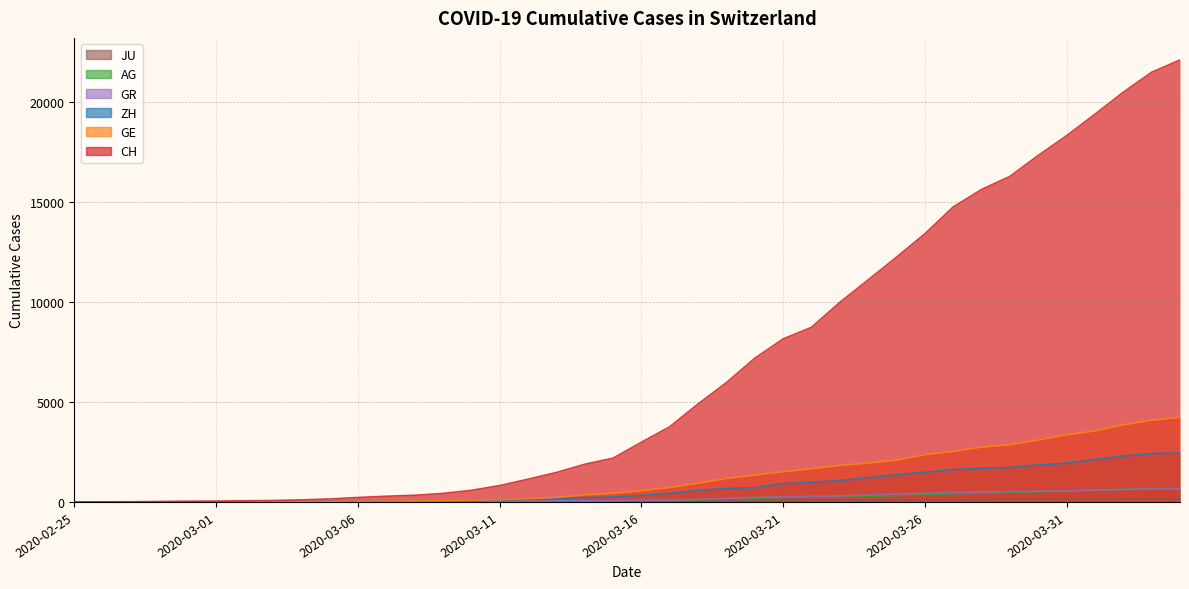

Reading left to right, list all the values displayed in this chart.

CH: 2020-02-25=0	2020-02-26=5	2020-02-27=9	2020-02-28=20	2020-02-29=32	2020-03-01=40	2020-03-02=56	2020-03-03=71	2020-03-04=101	2020-03-05=148	2020-03-06=222	2020-03-07=285	2020-03-08=333	2020-03-09=425	2020-03-10=579	2020-03-11=816	2020-03-12=1136	2020-03-13=1471	2020-03-14=1883	2020-03-15=2188	2020-03-16=2983	2020-03-17=3759	2020-03-18=4899	2020-03-19=5969	2020-03-20=7186	2020-03-21=8155	2020-03-22=8734	2020-03-23=9984	2020-03-24=11107	2020-03-25=12245	2020-03-26=13412	2020-03-27=14755	2020-03-28=15632	2020-03-29=16285	2020-03-30=17335	2020-03-31=18322	2020-04-01=19397	2020-04-02=20498	2020-04-03=21498	2020-04-04=22111
GE: 2020-02-25=0	2020-02-26=1	2020-02-27=1	2020-02-28=5	2020-02-29=9	2020-03-01=11	2020-03-02=12	2020-03-03=15	2020-03-04=17	2020-03-05=23	2020-03-06=33	2020-03-07=46	2020-03-08=48	2020-03-09=63	2020-03-10=83	2020-03-11=117	2020-03-12=159	2020-03-13=230	2020-03-14=353	2020-03-15=437	2020-03-16=563	2020-03-17=724	2020-03-18=938	2020-03-19=1175	2020-03-20=1348	2020-03-21=1510	2020-03-22=1662	2020-03-23=1829	2020-03-24=1949	2020-03-25=2098	2020-03-26=2367	2020-03-27=2533	2020-03-28=2745	2020-03-29=2861	2020-03-30=3100	2020-03-31=3366	2020-04-01=3557	2020-04-02=3861	2020-04-03=4090	2020-04-04=4235
AG: 2020-02-25=0	2020-02-26=1	2020-02-27=1	2020-02-28=1	2020-02-29=3	2020-03-01=4	2020-03-02=7	2020-03-03=7	2020-03-04=10	2020-03-05=11	2020-03-06=12	2020-03-07=14	2020-03-08=14	2020-03-09=15	2020-03-10=18	2020-03-11=20	2020-03-12=27	2020-03-13=30	2020-03-14=33	2020-03-15=43	2020-03-16=56	2020-03-17=69	2020-03-18=96	2020-03-19=134	2020-03-20=175	2020-03-21=223	2020-03-22=235	2020-03-23=245	2020-03-24=283	2020-03-25=318	2020-03-26=367	2020-03-27=407	2020-03-28=444	2020-03-29=485	2020-03-30=506	2020-03-31=554	2020-04-01=596	2020-04-02=631	2020-04-03=673	2020-04-04=702
GR: 2020-02-25=0	2020-02-26=2	2020-02-27=2	2020-02-28=6	2020-02-29=6	2020-03-01=6	2020-03-02=9	2020-03-03=9	2020-03-04=12	2020-03-05=14	2020-03-06=16	2020-03-07=17	2020-03-08=18	2020-03-09=18	2020-03-10=22	2020-03-11=31	2020-03-12=43	2020-03-13=53	2020-03-14=56	2020-03-15=71	2020-03-16=84	2020-03-17=101	2020-03-18=128	2020-03-19=182	2020-03-20=226	2020-03-21=258	2020-03-22=284	2020-03-23=300	2020-03-24=343	2020-03-25=393	2020-03-26=433	2020-03-27=474	2020-03-28=495	2020-03-29=519	2020-03-30=535	2020-03-31=547	2020-04-01=592	2020-04-02=622	2020-04-03=649	2020-04-04=657
ZH: 2020-02-25=0	2020-02-26=0	2020-02-27=2	2020-02-28=2	2020-02-29=6	2020-03-01=7	2020-03-02=10	2020-03-03=13	2020-03-04=15	2020-03-05=23	2020-03-06=29	2020-03-07=34	2020-03-08=40	2020-03-09=49	2020-03-10=62	2020-03-11=101	2020-03-12=140	2020-03-13=163	2020-03-14=218	2020-03-15=250	2020-03-16=326	2020-03-17=429	2020-03-18=568	2020-03-19=679	2020-03-20=711	2020-03-21=919	2020-03-22=978	2020-03-23=1067	2020-03-24=1213	2020-03-25=1357	2020-03-26=1489	2020-03-27=1616	2020-03-28=1690	2020-03-29=1722	2020-03-30=1848	2020-03-31=1936	2020-04-01=2125	2020-04-02=2289	2020-04-03=2417	2020-04-04=2450
JU: 2020-02-25=0	2020-02-26=0	2020-02-27=1	2020-02-28=1	2020-02-29=1	2020-03-01=1	2020-03-02=1	2020-03-03=2	2020-03-04=2	2020-03-05=4	2020-03-06=4	2020-03-07=5	2020-03-08=5	2020-03-09=7	2020-03-10=7	2020-03-11=7	2020-03-12=12	2020-03-13=17	2020-03-14=18	2020-03-15=19	2020-03-16=25	2020-03-17=29	2020-03-18=32	2020-03-19=36	2020-03-20=44	2020-03-21=54	2020-03-22=61	2020-03-23=69	2020-03-24=82	2020-03-25=92	2020-03-26=100	2020-03-27=114	2020-03-28=119	2020-03-29=127	2020-03-30=128	2020-03-31=140	2020-04-01=145	2020-04-02=149	2020-04-03=149	2020-04-04=154